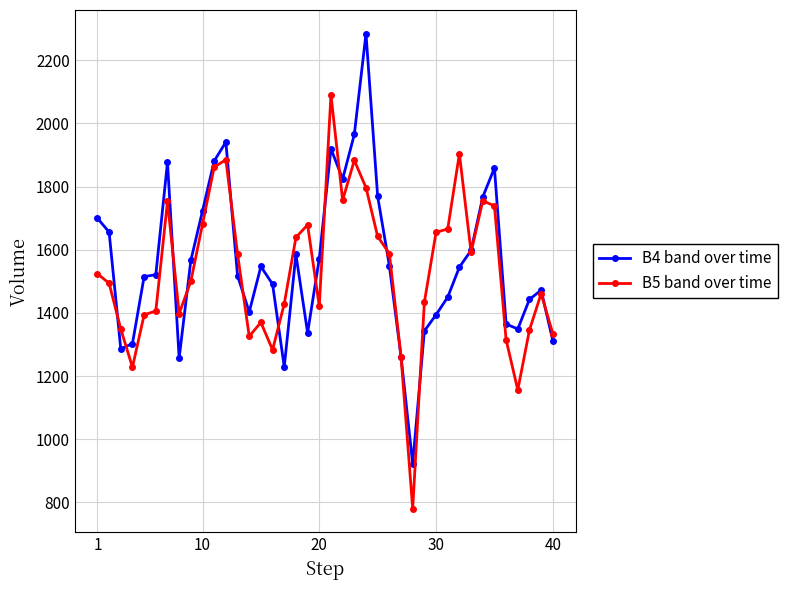

Rank the series by their maximum value, from lowest to highest.

B5 band over time, B4 band over time